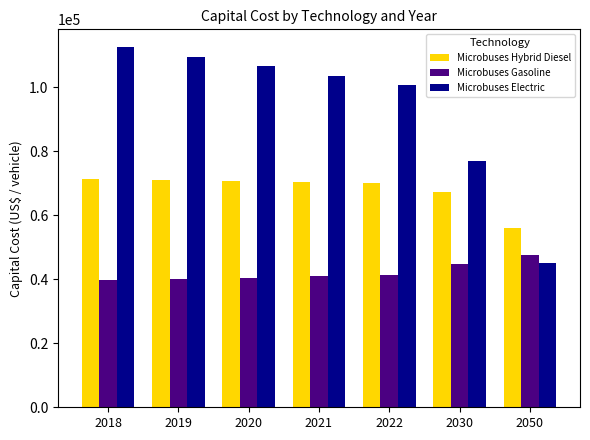

How many values in the Microbuses Gasoline series are below 40927?

3